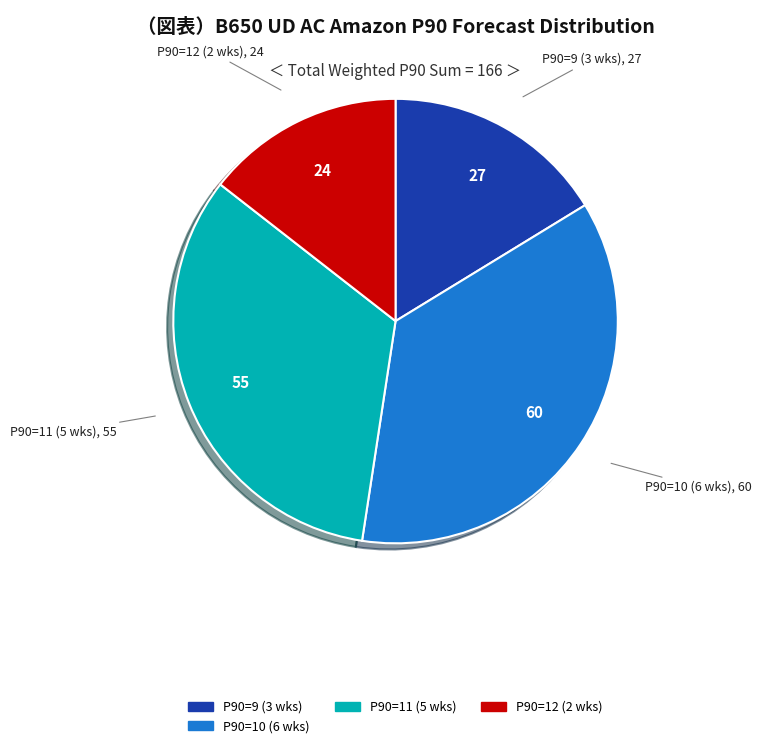

Is there any slice that represents more than half of the pie?

No